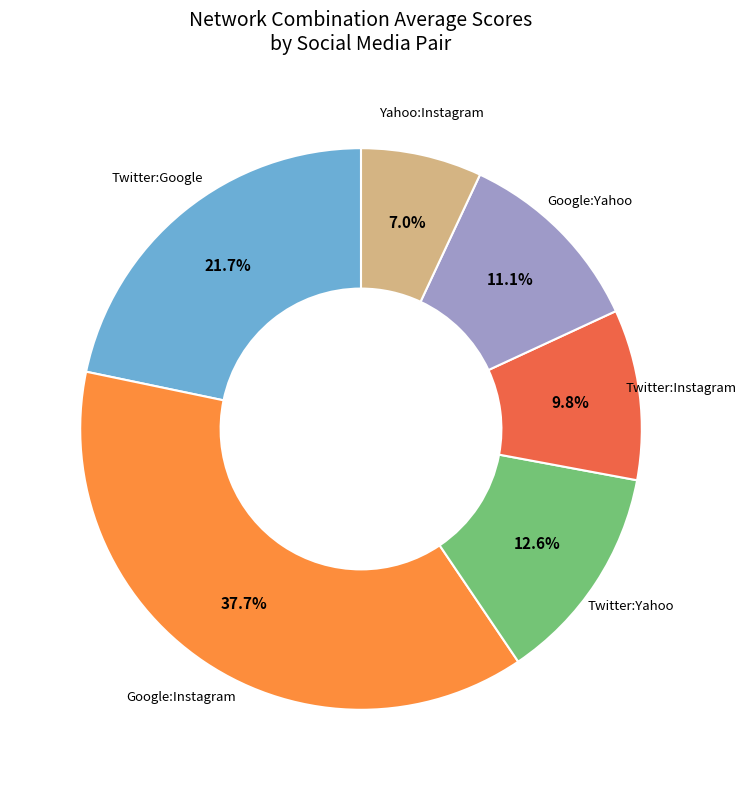

How many segments does this pie chart have?

6